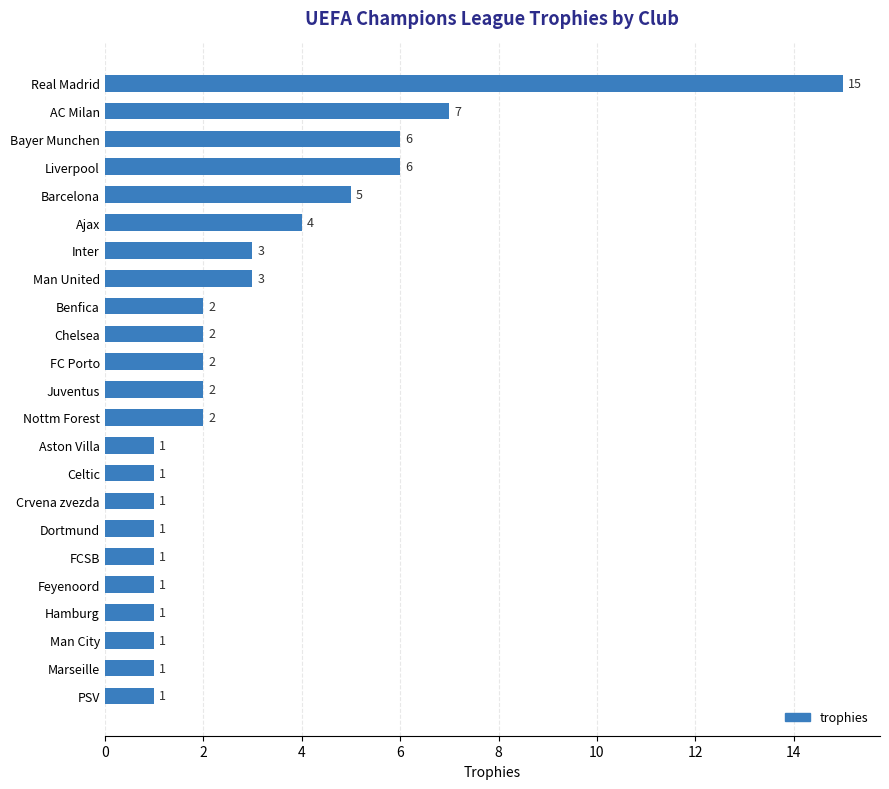

What position from the top is Inter?

7